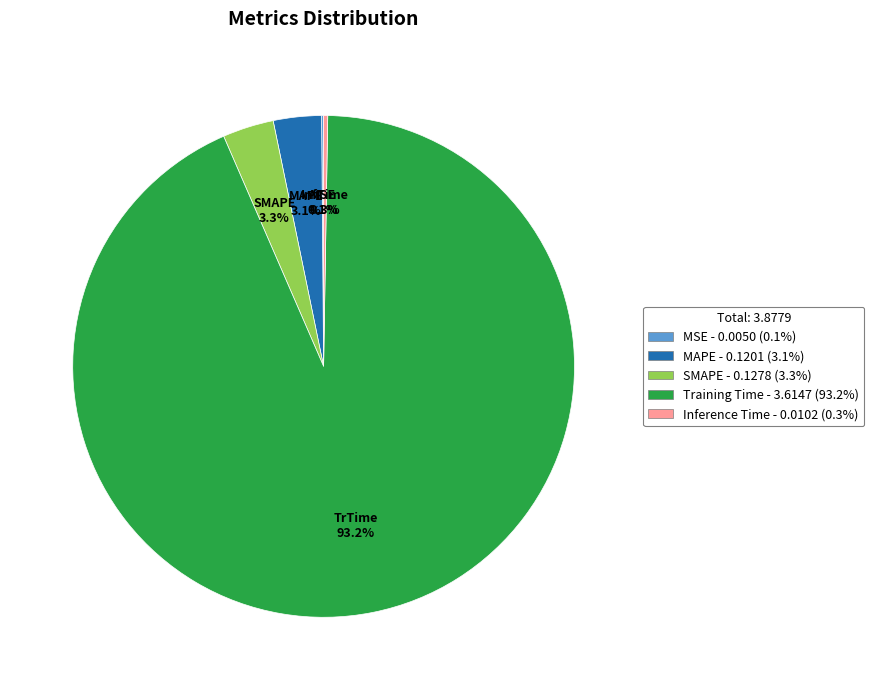

Is it true that MAPE is 3% of the pie?

True